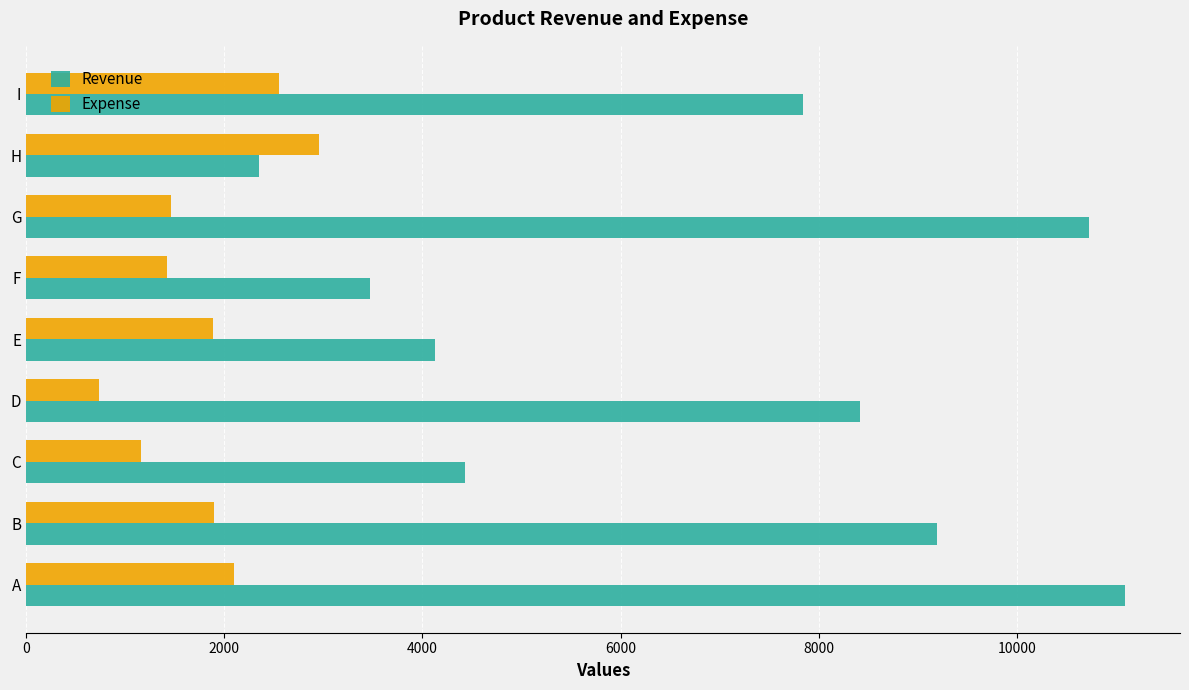

What is the spread (max minus min) of values at C?

3269